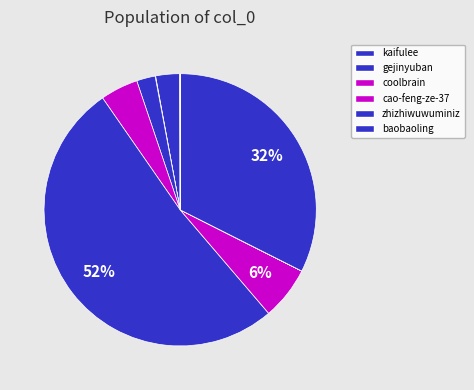

To the nearest percent, what is the average slice percentage?

9%